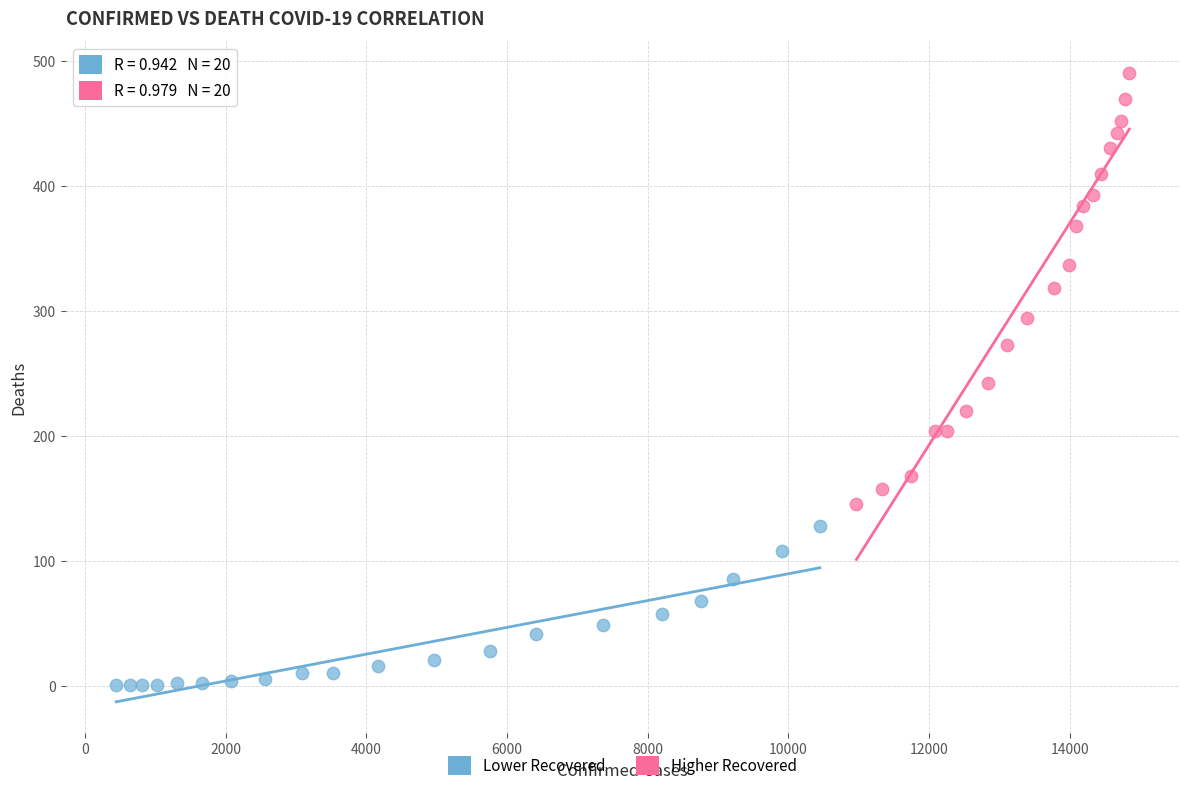

Which series contains the lowest Y value?

Lower Recovered